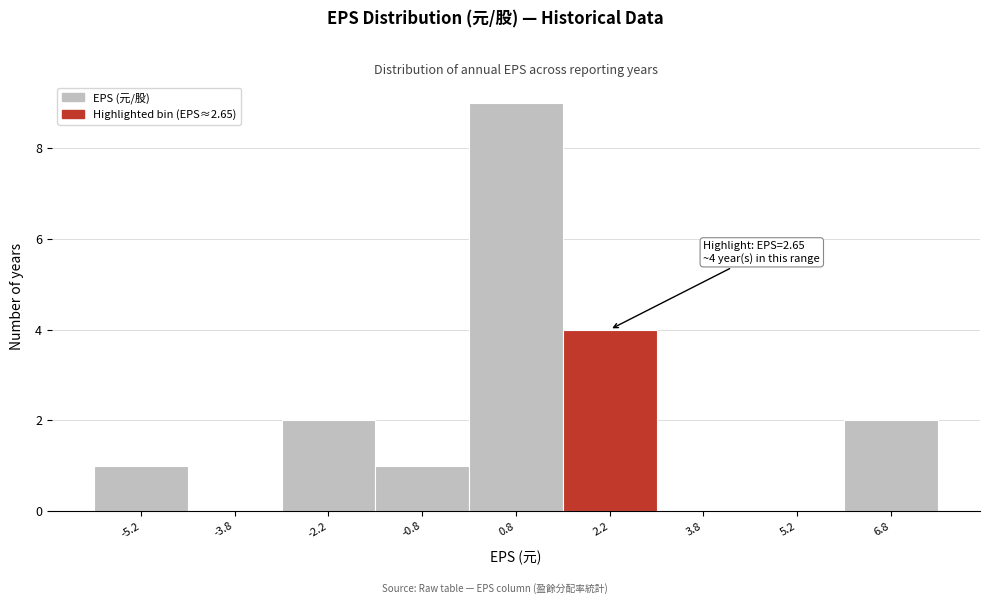

Over which range of the x-axis is the bar tallest?

0.0 to 1.5